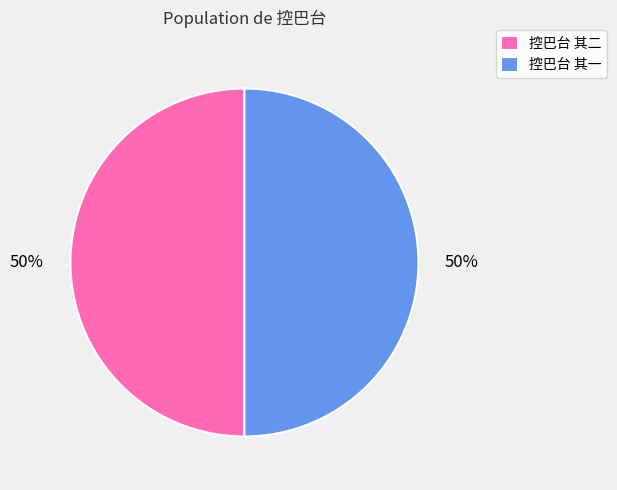

To the nearest percent, what is the average slice percentage?

50%